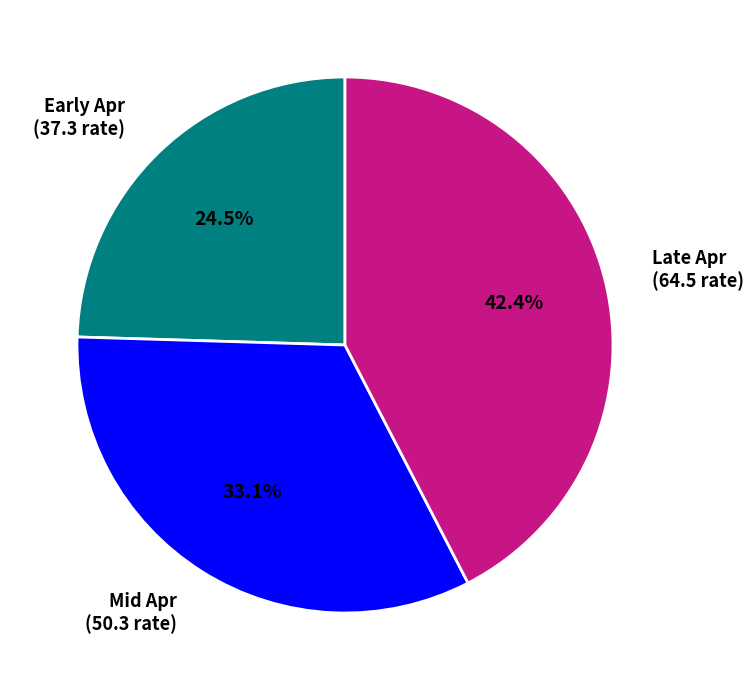

Between Mid Apr (50.3 rate) and Early Apr (37.3 rate), which is larger?

Mid Apr (50.3 rate)